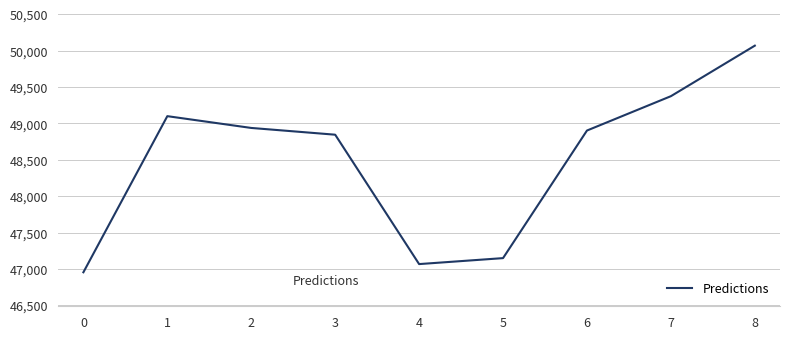

At which category does the data reach its first local valley?

4